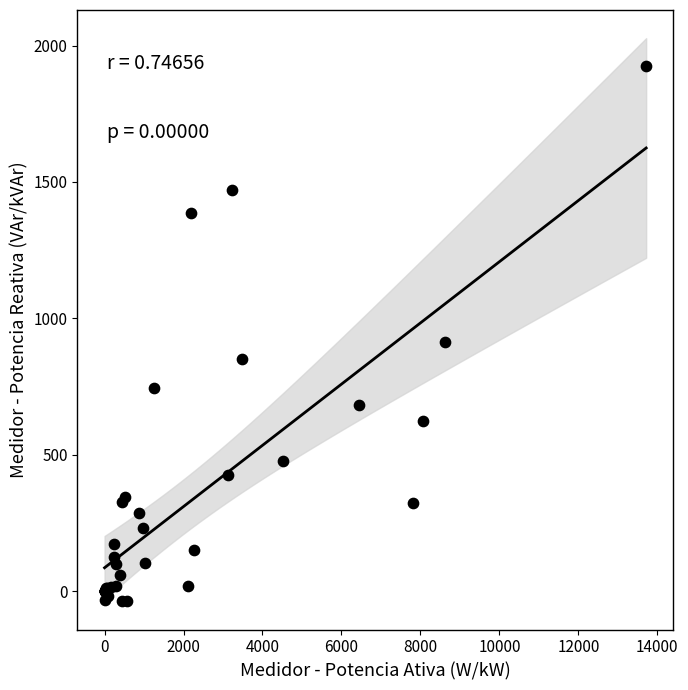

What Y value in the scatter plot is closest to 943?

912.2